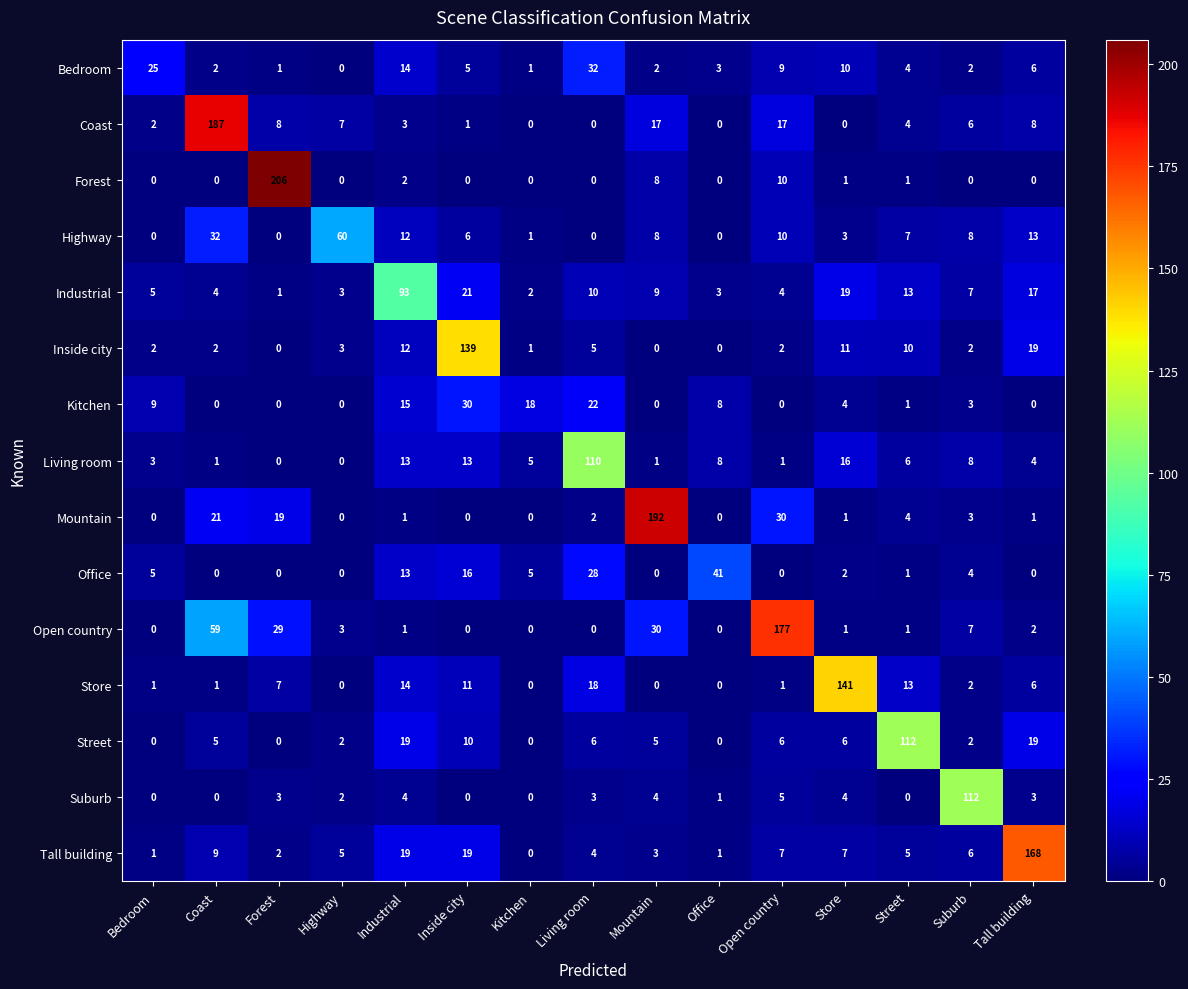

At which label is Office closest to 20?

Inside city